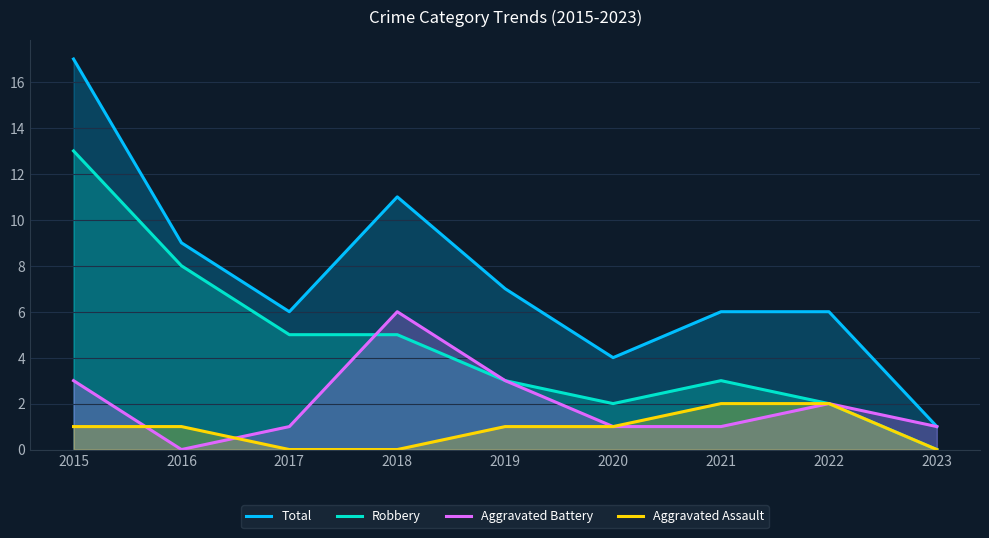

What is the average value of the Aggravated Assault series?

1